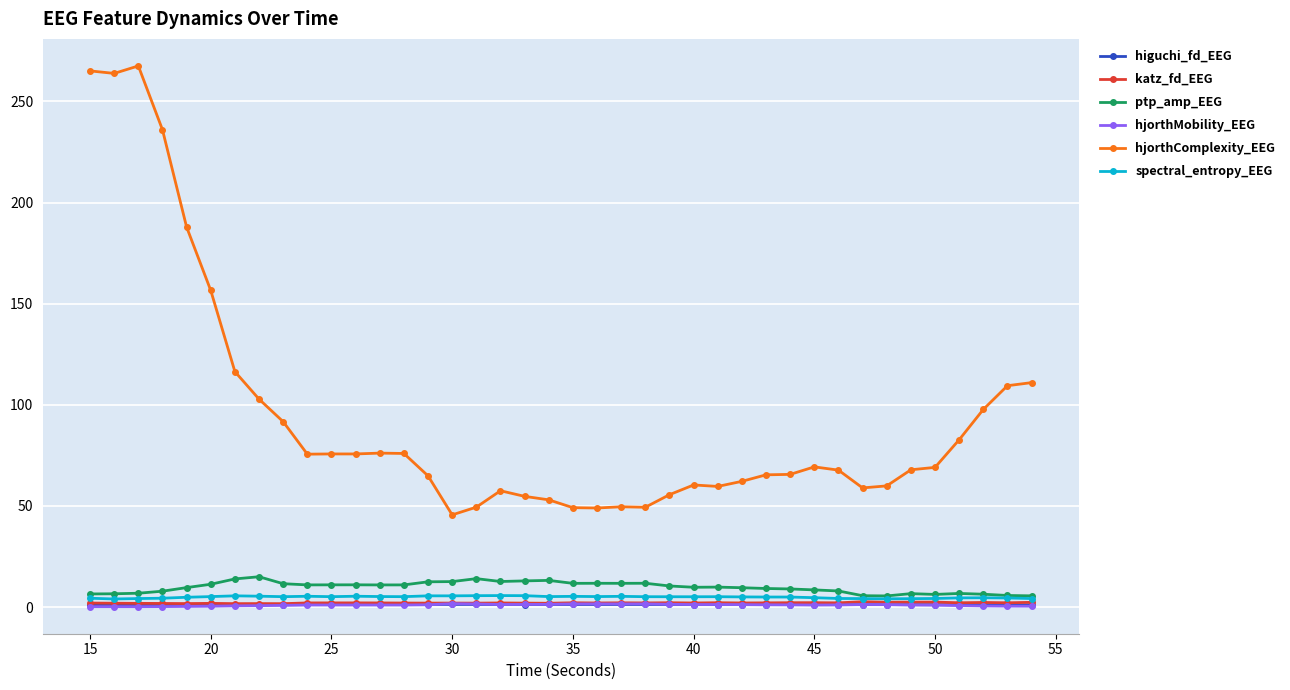

Which series has the largest range (max minus min)?

hjorthComplexity_EEG